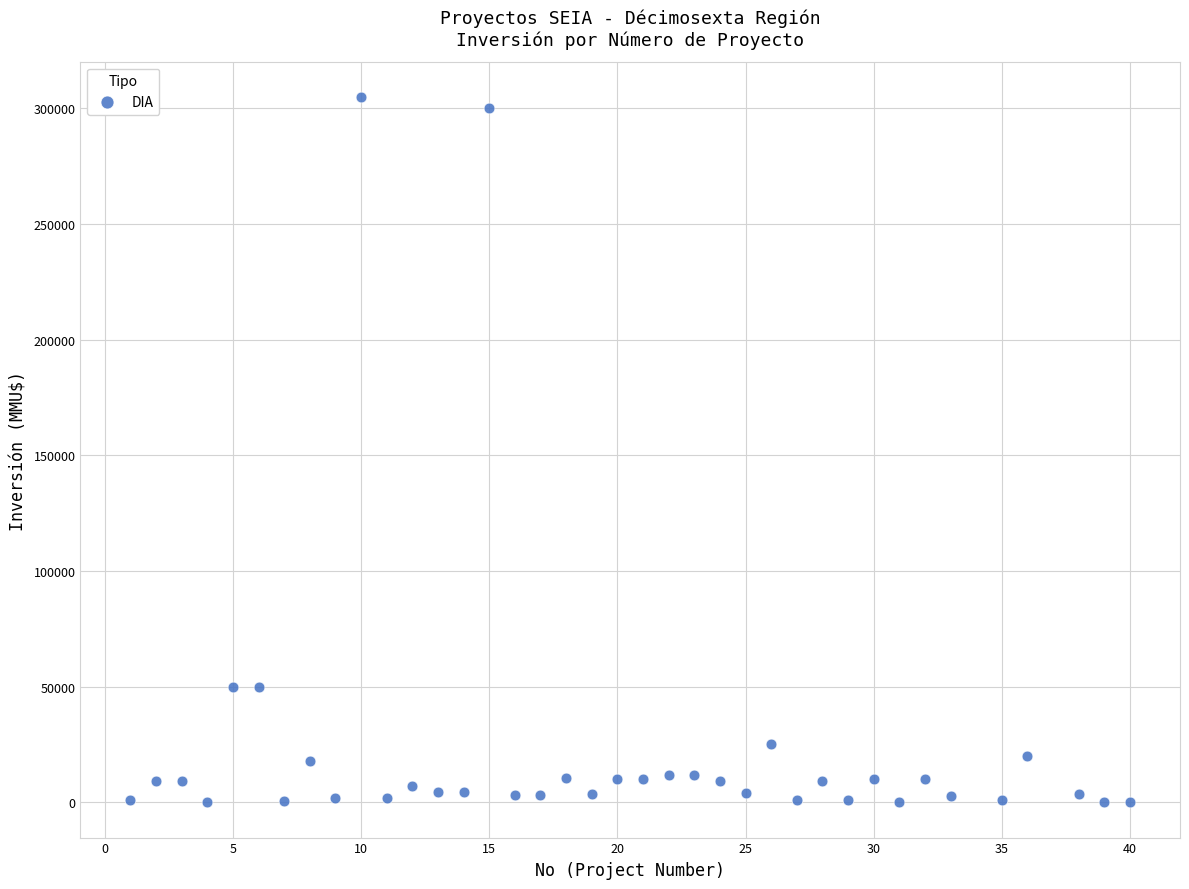

What is the range of Y values (max minus min)?

304997